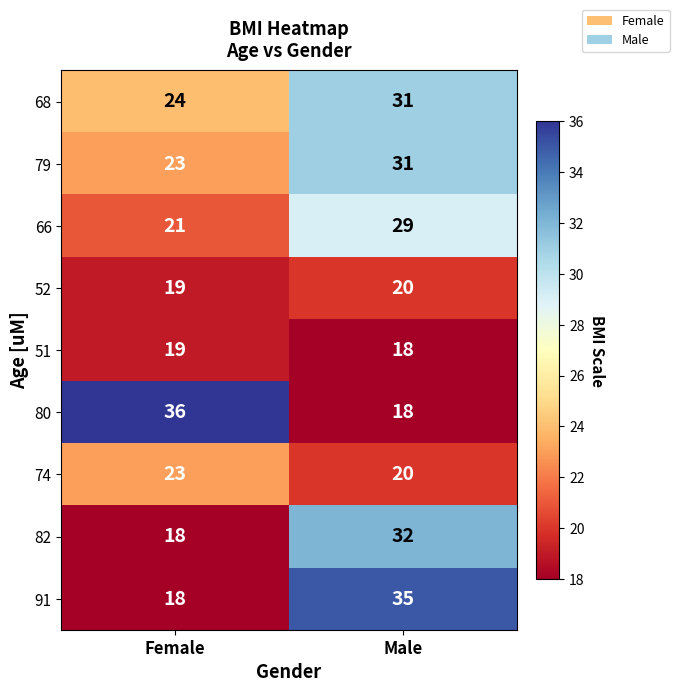

What is the difference between the maximum and minimum values in the 74 series?

3